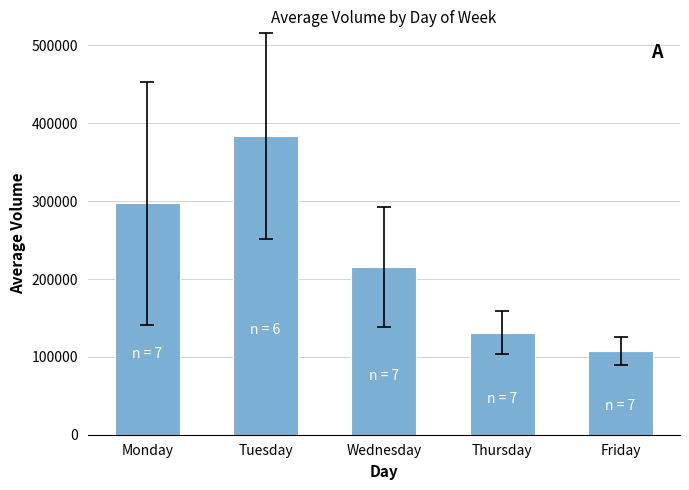

Are the bars horizontal?

No